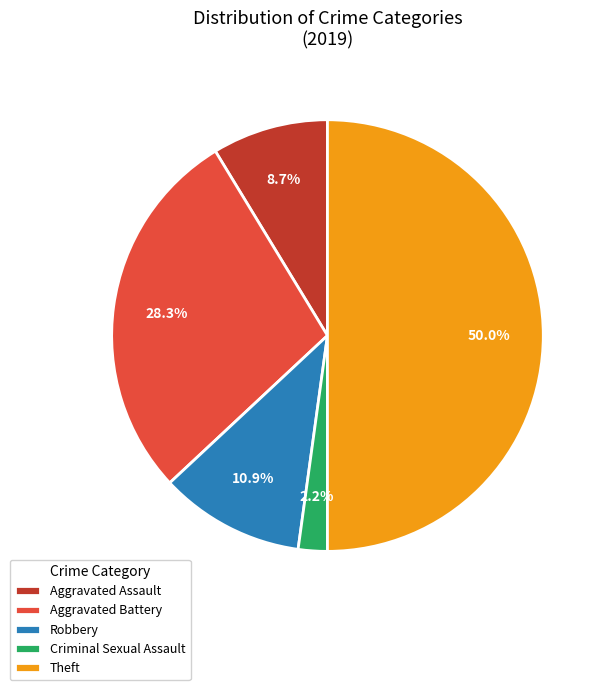

What percentage is NOT represented by Aggravated Assault?

91.3%